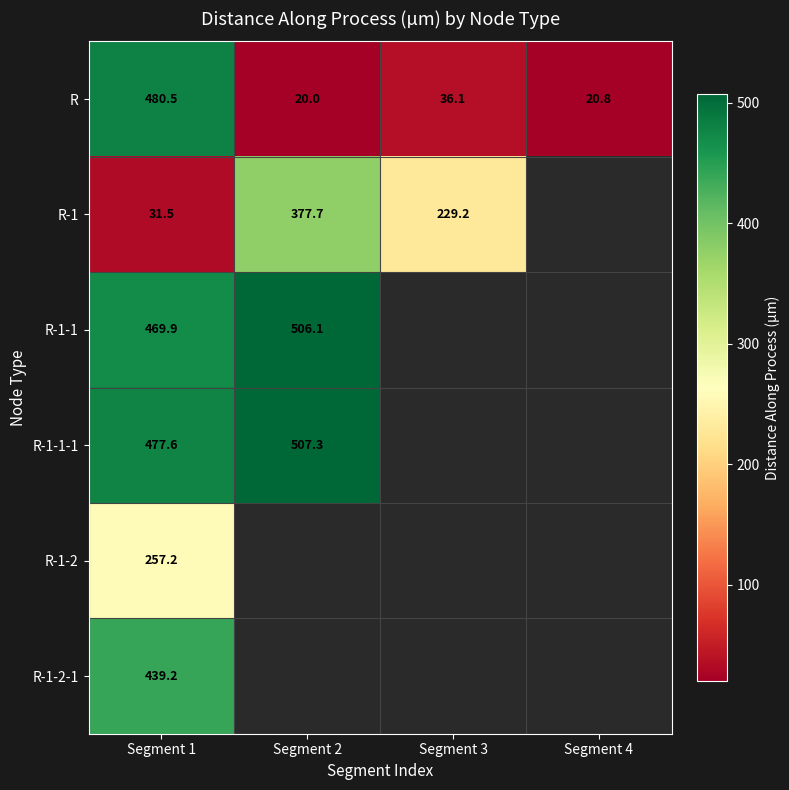

The value of R at Segment 4 is 12.7. True or false?

False